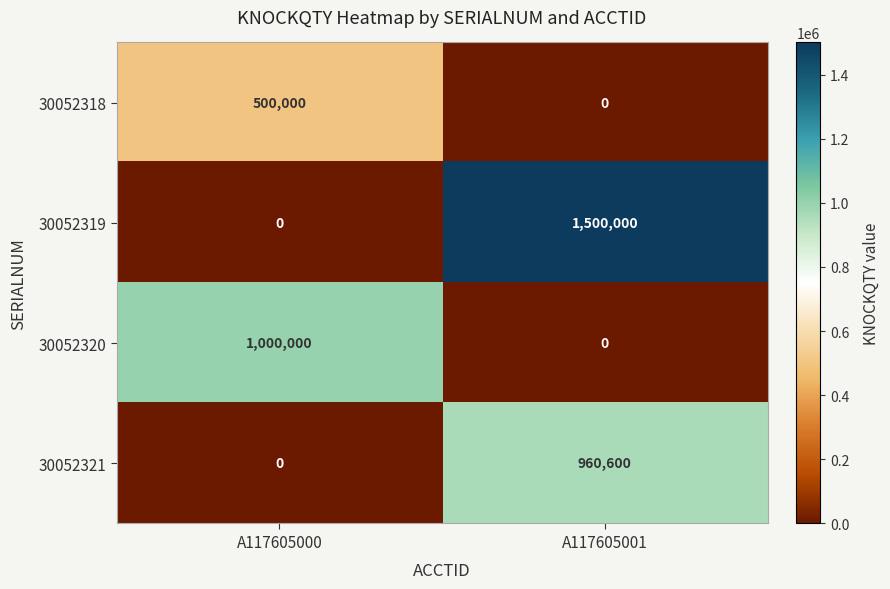

Where is 30052319 nearest to the value 750000?

A117605000